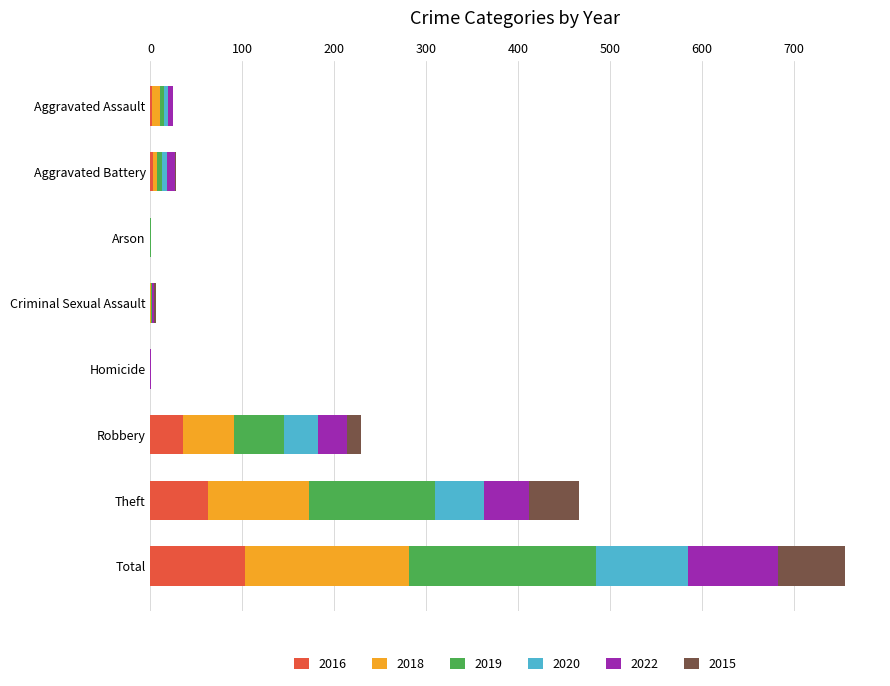

Which category has the highest value in the 2016 series?

Total